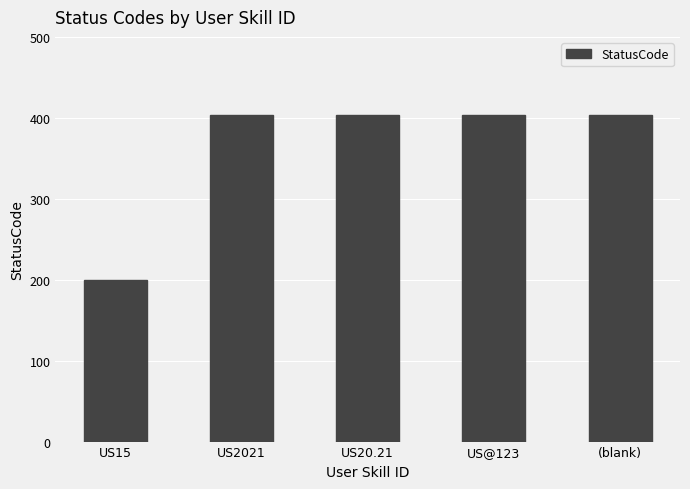

Is it true that the value at US@123 is 404?

True